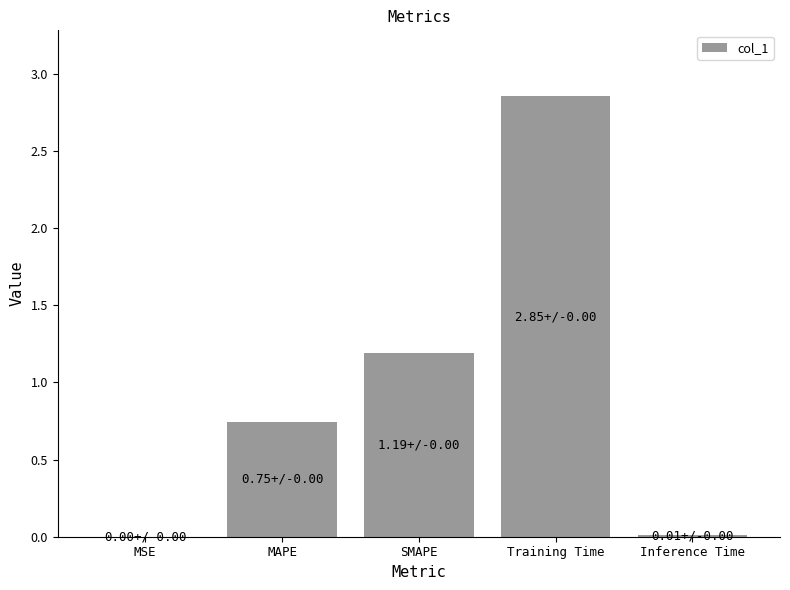

True or false: the data shows 1.2 at SMAPE.

True